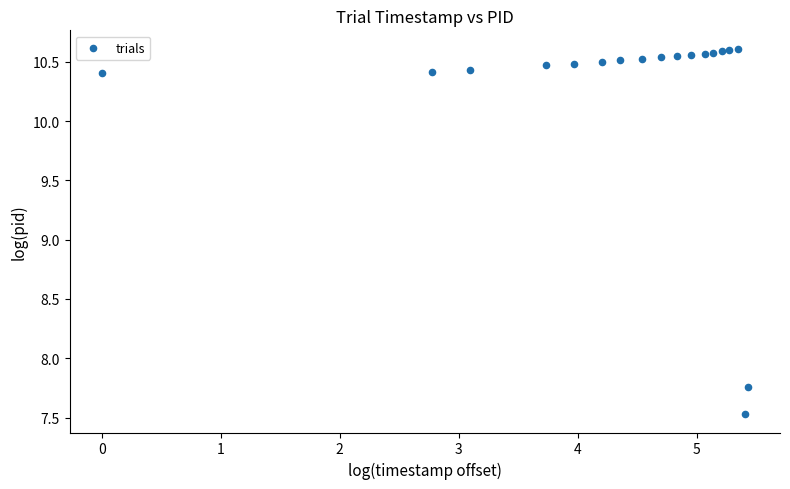

What is the range of Y values (max minus min)?

3.1